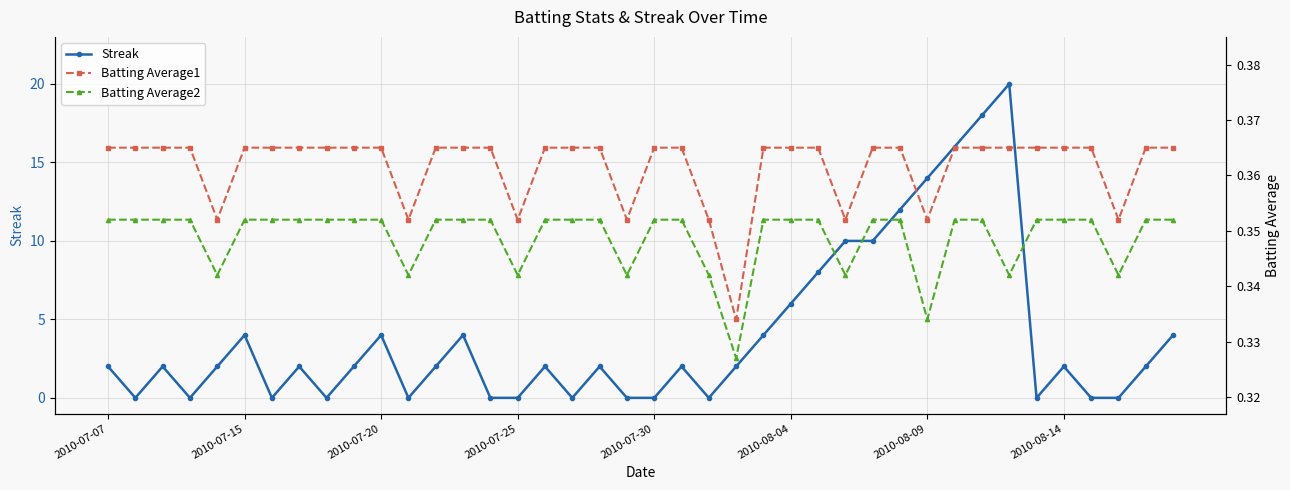

What is the difference between the maximum and minimum values in the Streak series?

20